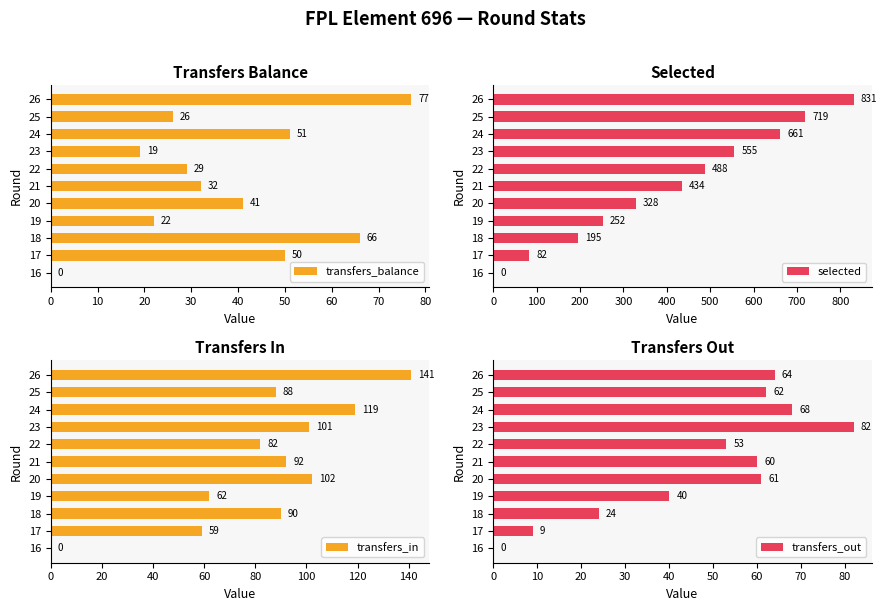

What is the maximum value for transfers_balance?

77